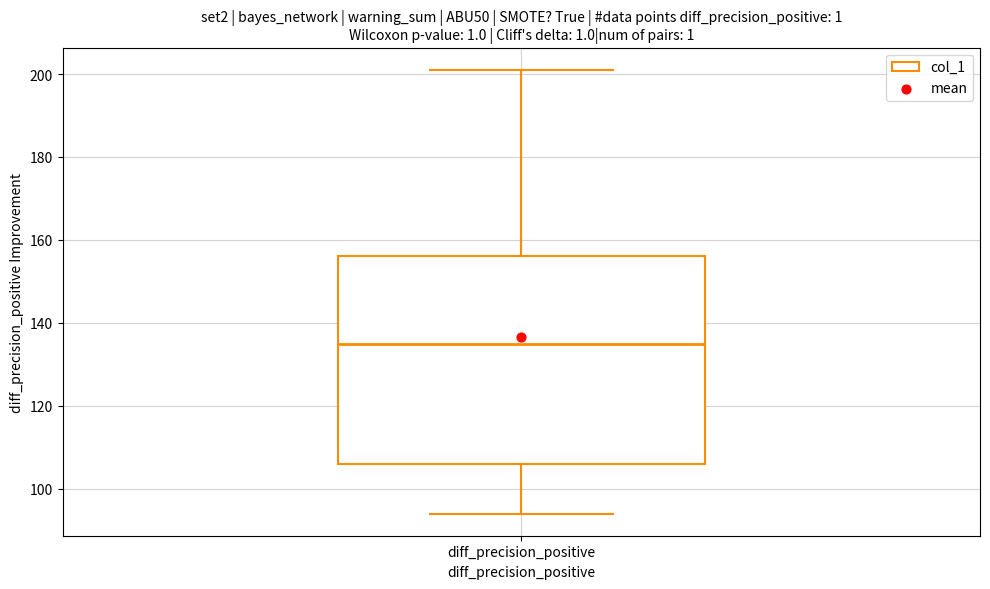

Read this box plot against the y-axis: the position of the median line, the range covered by the box, and the ends of both whiskers. The values are not printed on the chart, so give them approximately, as read against the axis.

median 136, box 106 to 156, whiskers 94 to 202